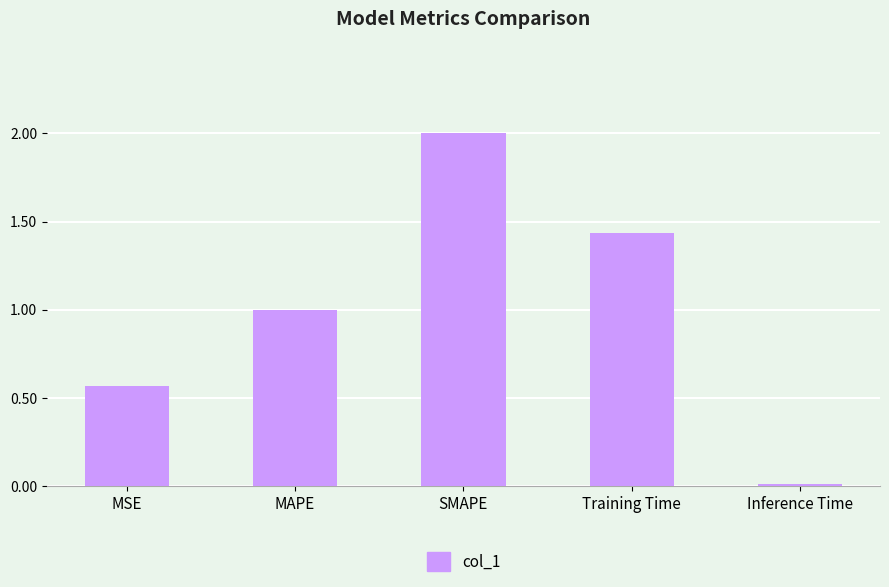

What is the average value?

1.0